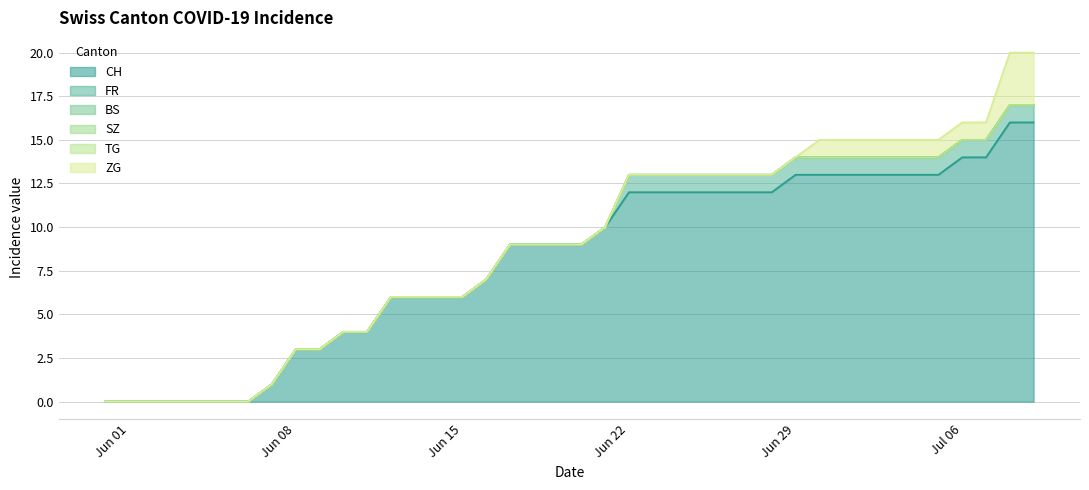

What is the difference between the CH values at 3 and 35?

13